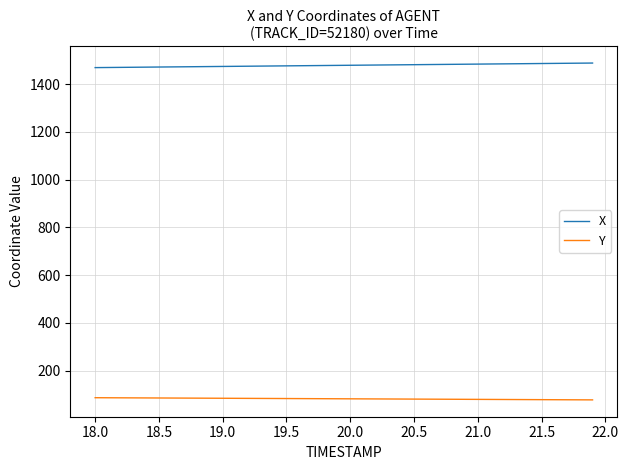

True or false: Y and X intersect in this chart.

False